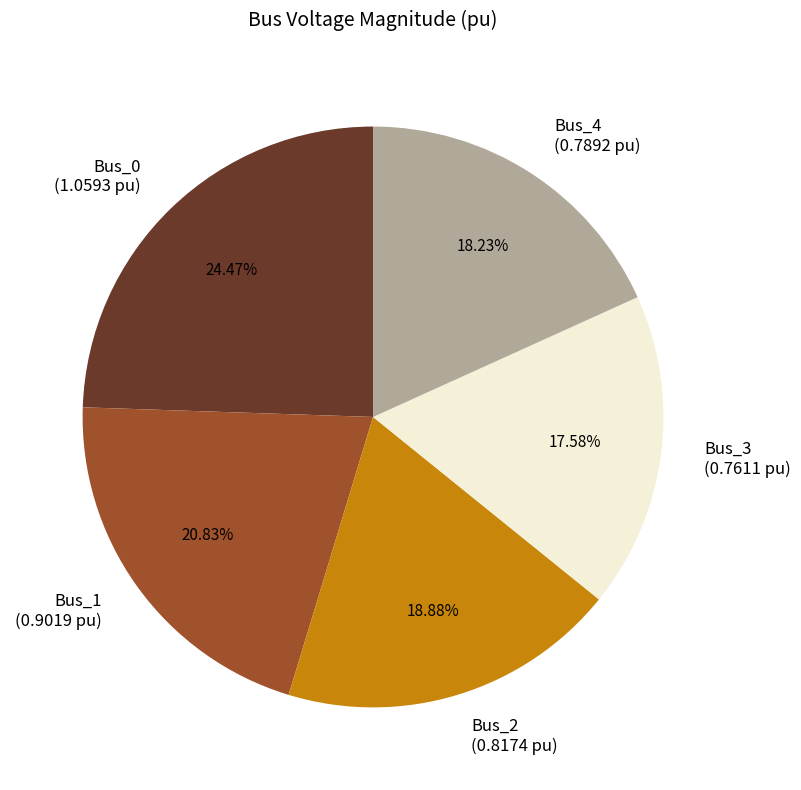

To the nearest percent, what is the difference between the Bus_2 and Bus_3 slice percentages?

1%